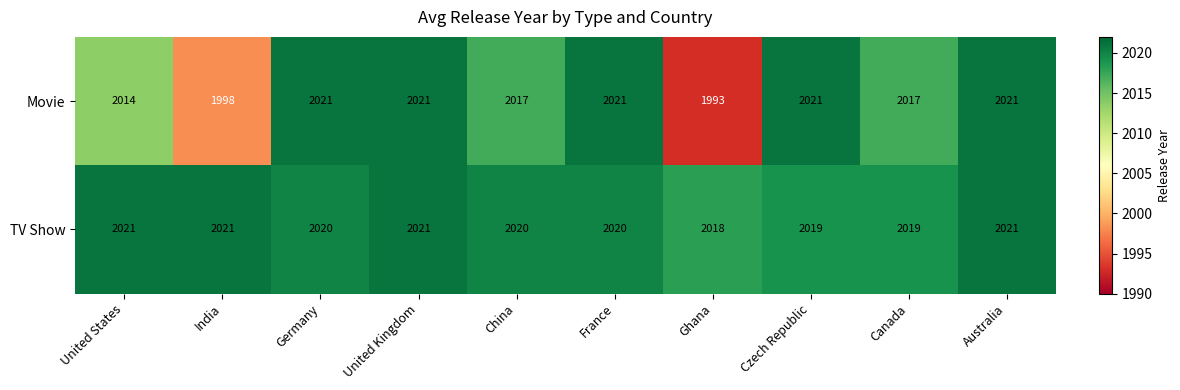

How many data points in Movie are less than 2021?

5